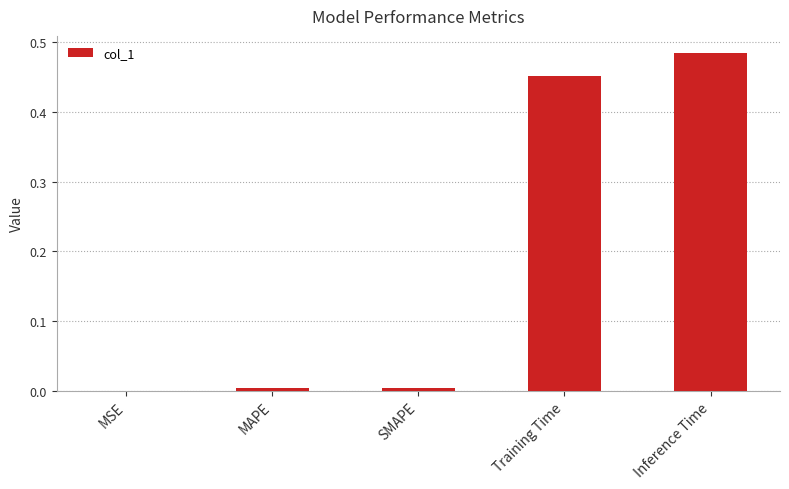

Which label corresponds to the largest value in the chart?

Inference Time